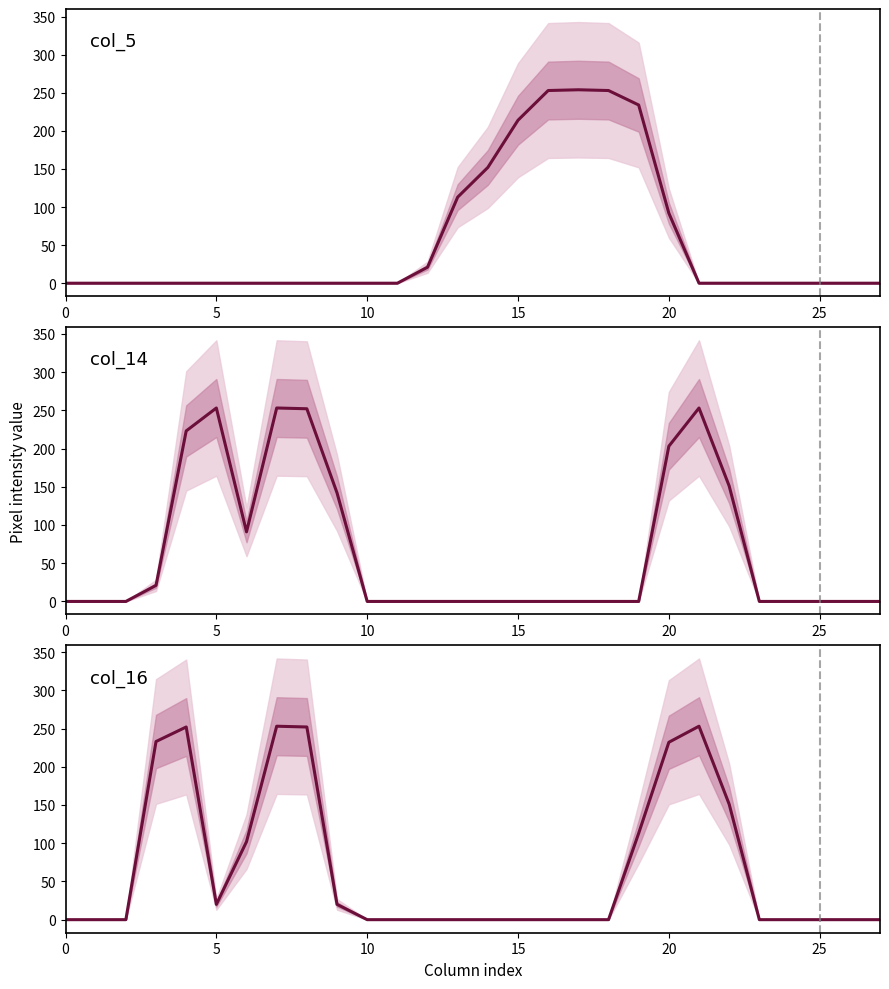

Between 15 and 18, which series saw the biggest shift?

col_5